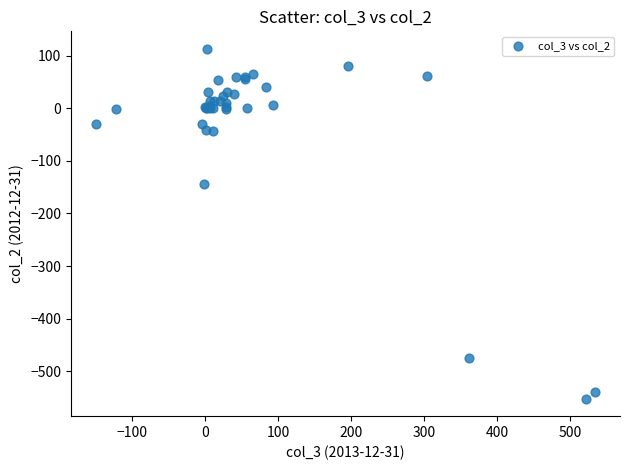

What Y value in the scatter plot is closest to -219?

-143